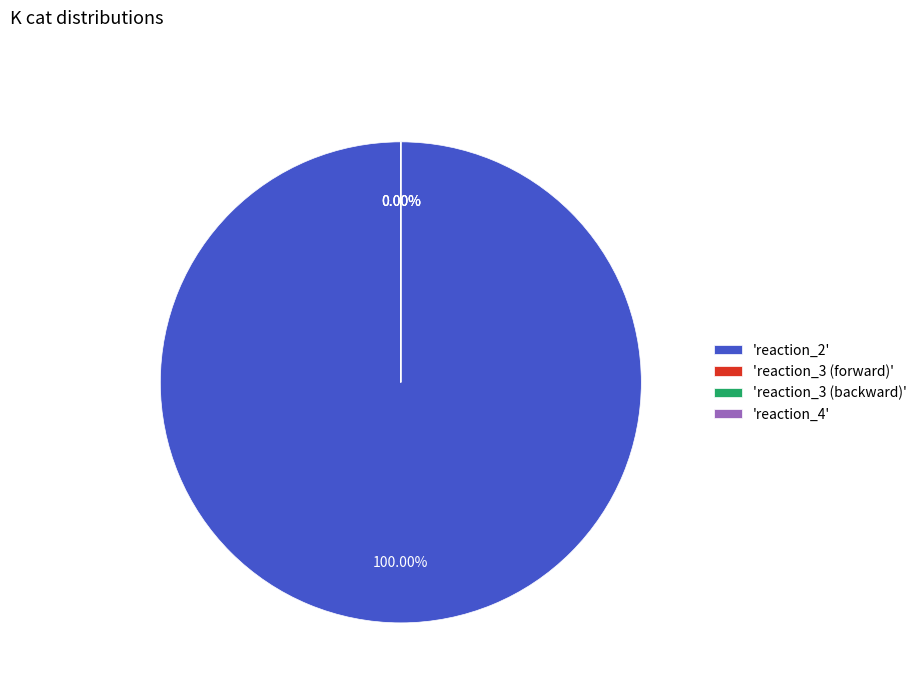

Is there a majority slice in this chart?

Yes